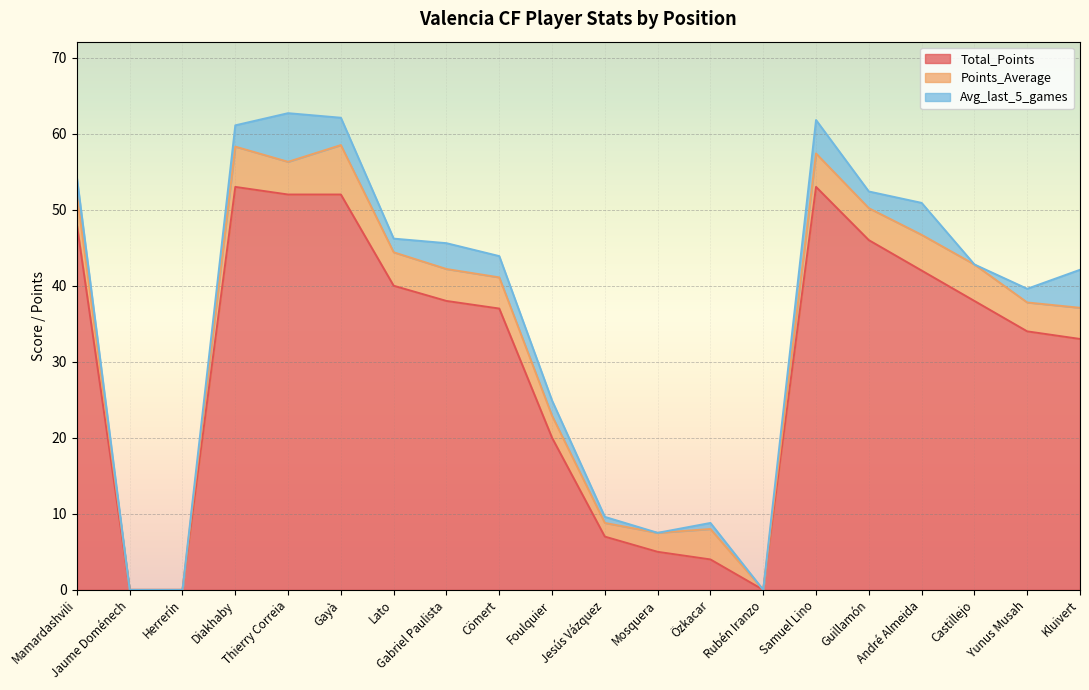

True or false: Avg_last_5_games and Total_Points cross at least once.

False